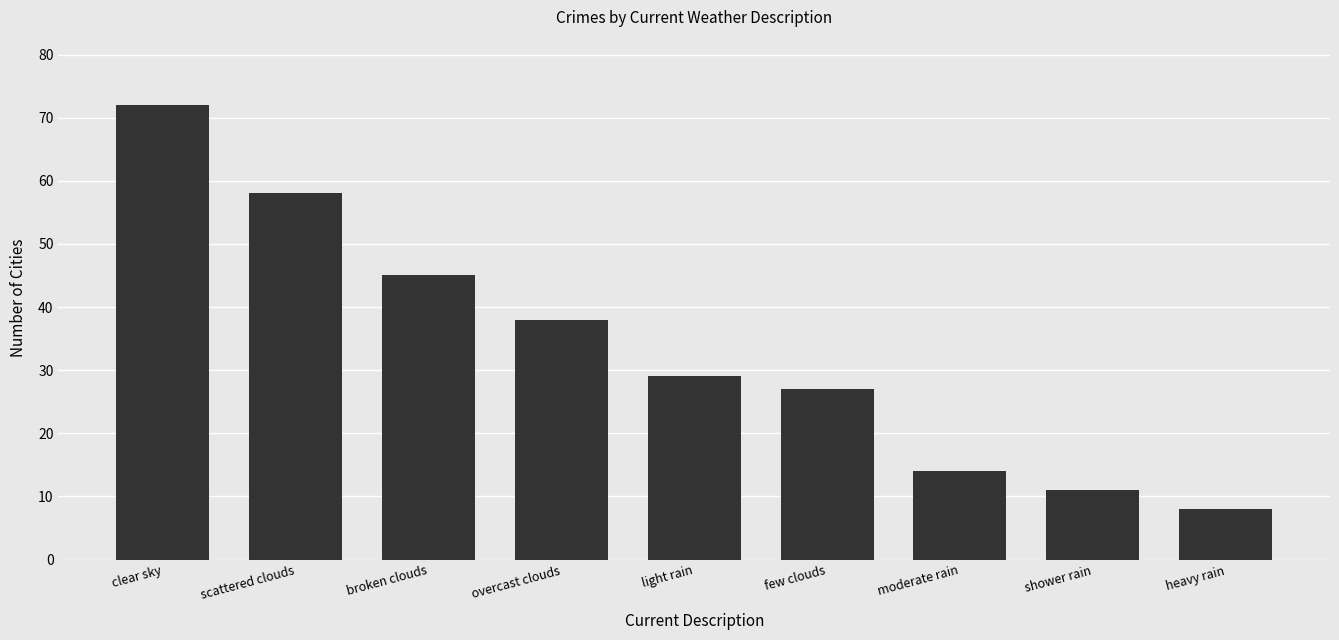

Rank the categories by value from lowest to highest.

heavy rain, shower rain, moderate rain, few clouds, light rain, overcast clouds, broken clouds, scattered clouds, clear sky